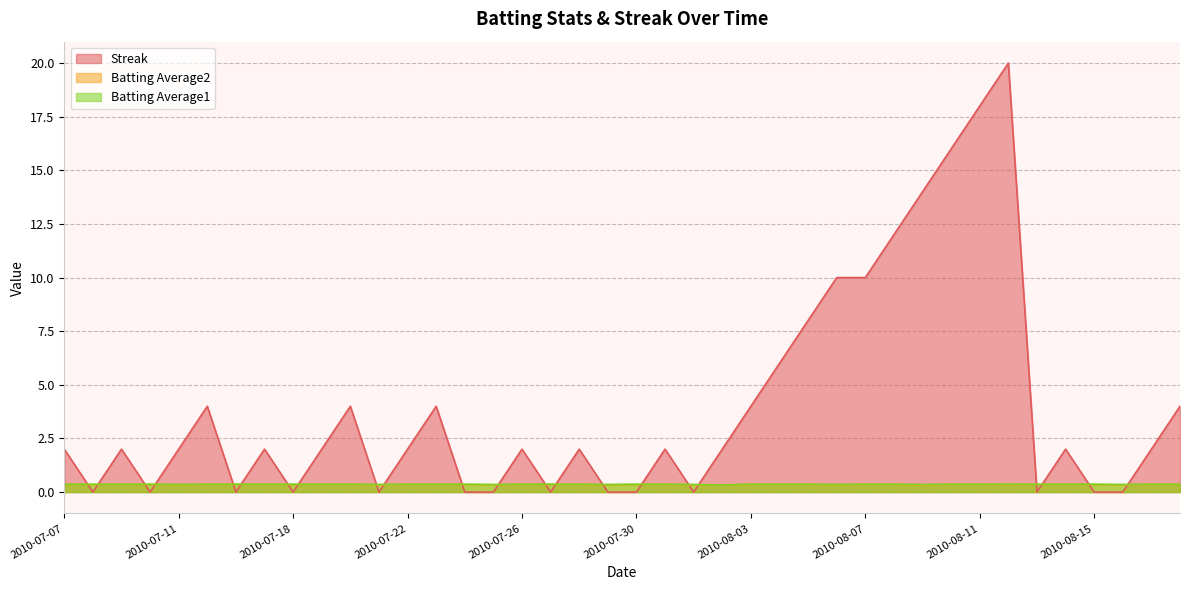

Which series has the largest range (max minus min)?

Streak